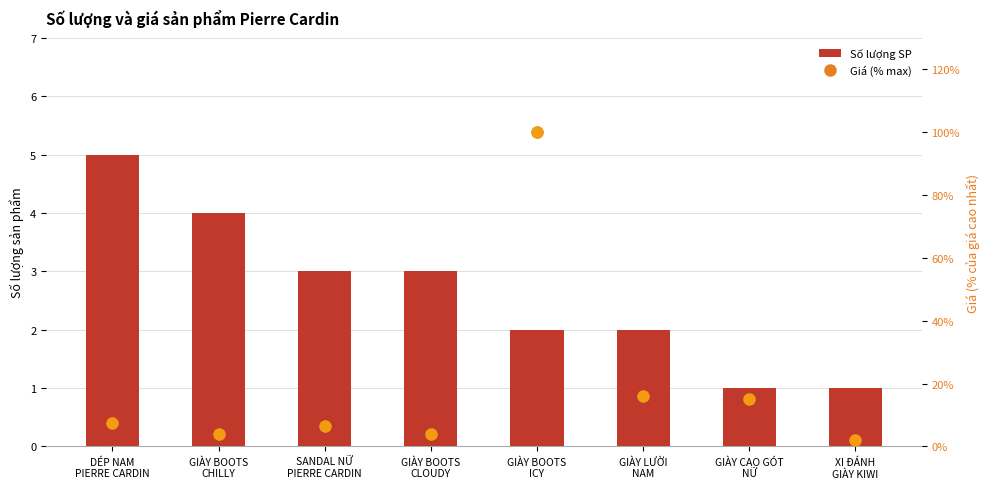

What is the total value across all series at XI ĐÁNH
GIÀY KIWI?

3.0